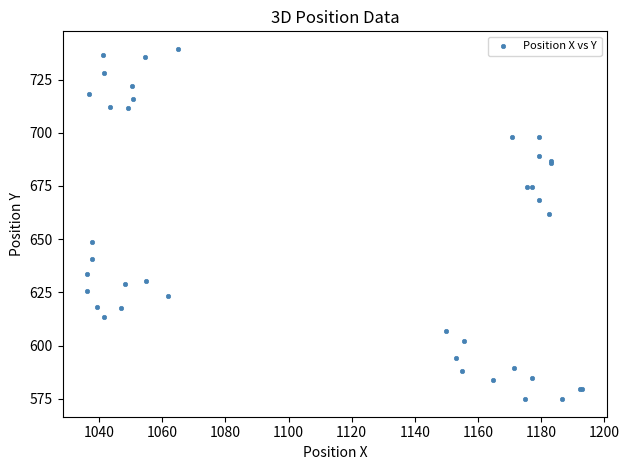

What Y value in the scatter plot is closest to 657?

661.7